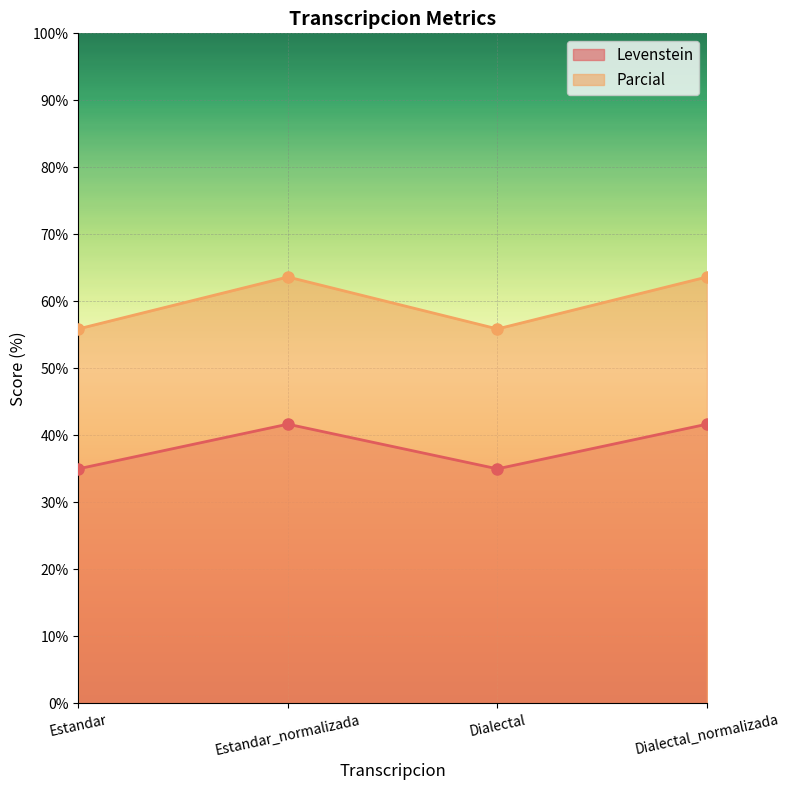

Rank the categories by Parcial value from highest to lowest.

Estandar_normalizada, Dialectal_normalizada, Estandar, Dialectal